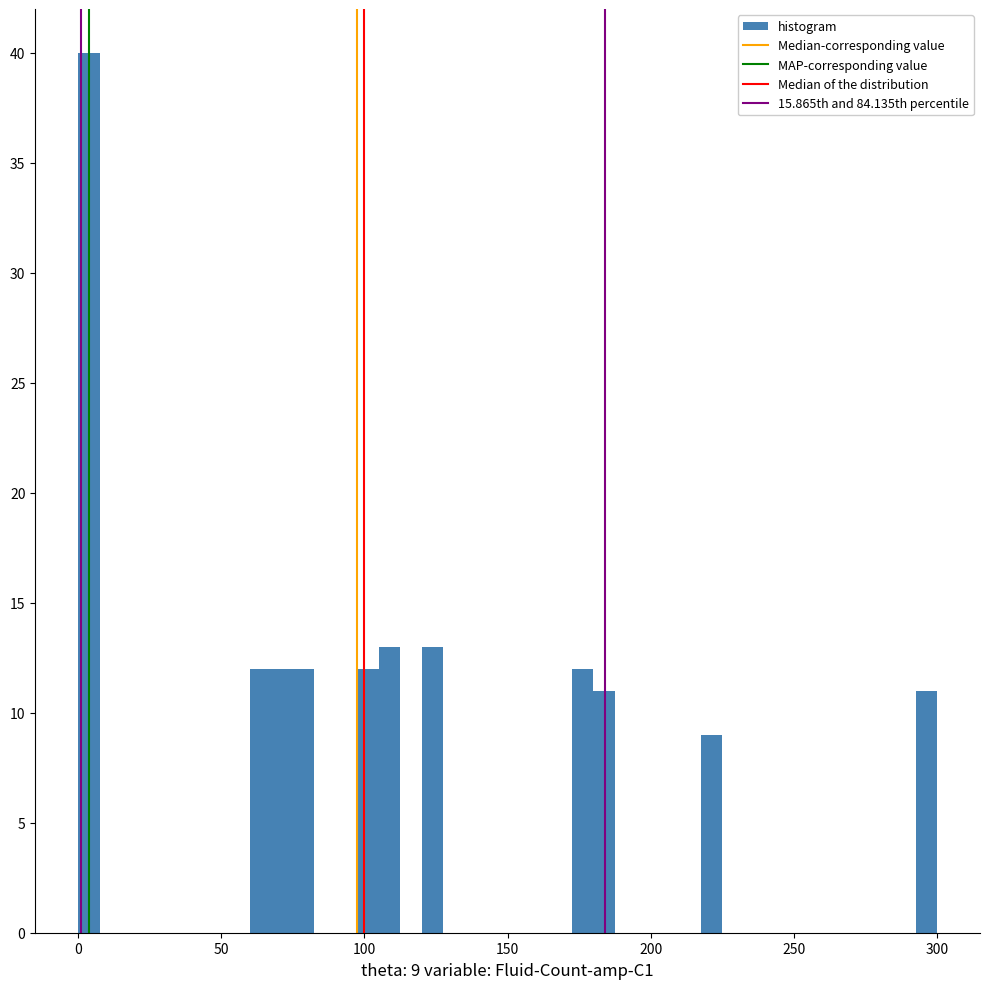

Around what value on the x-axis is the tallest bar? Give the approximate position of its centre, as read against the axis.

5